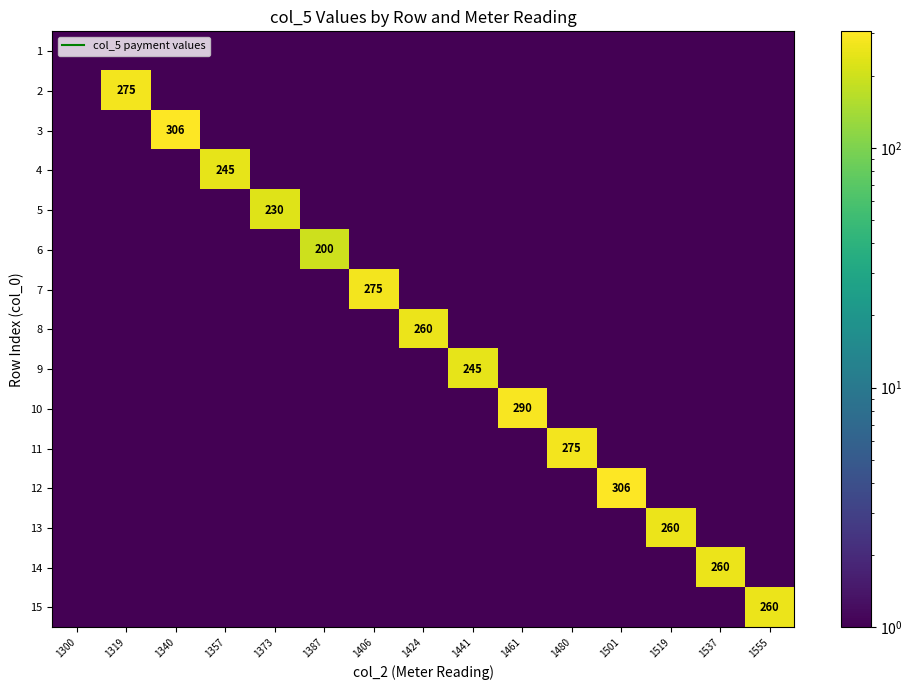

List the labels in order of 8 value, largest first.

1424, 1300, 1319, 1340, 1357, 1373, 1387, 1406, 1441, 1461, 1480, 1501, 1519, 1537, 1555